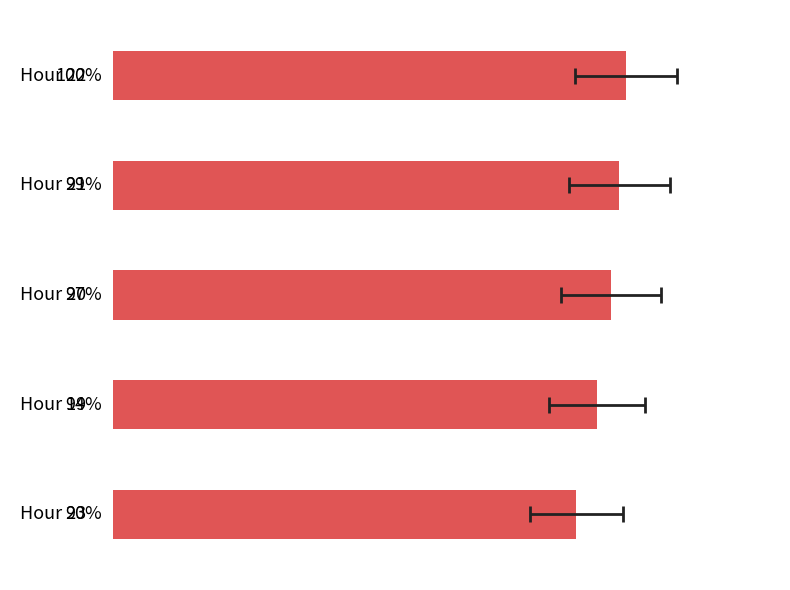

What is the difference between the maximum and minimum values?

9.7